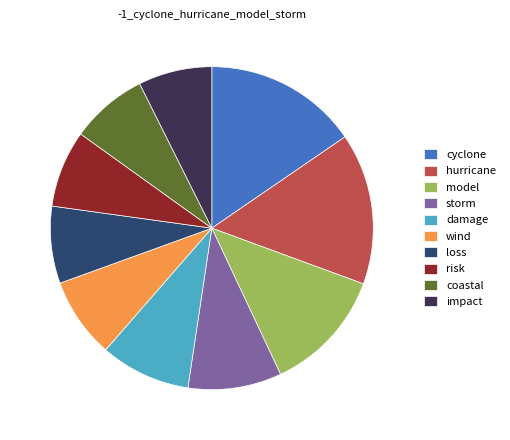

Between impact and storm, which is larger?

storm